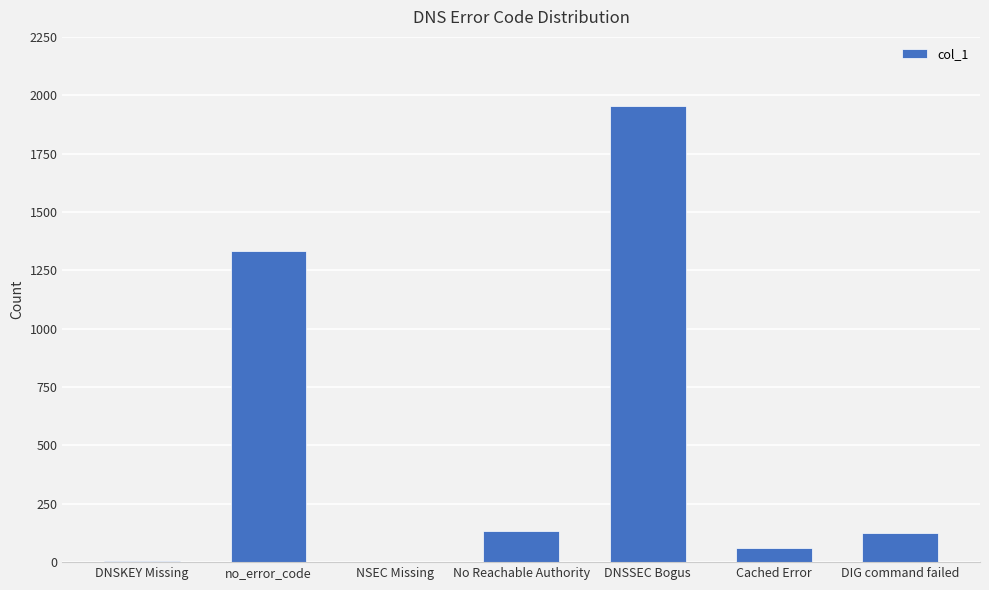

Is it true that the value at no_error_code is 1331?

True